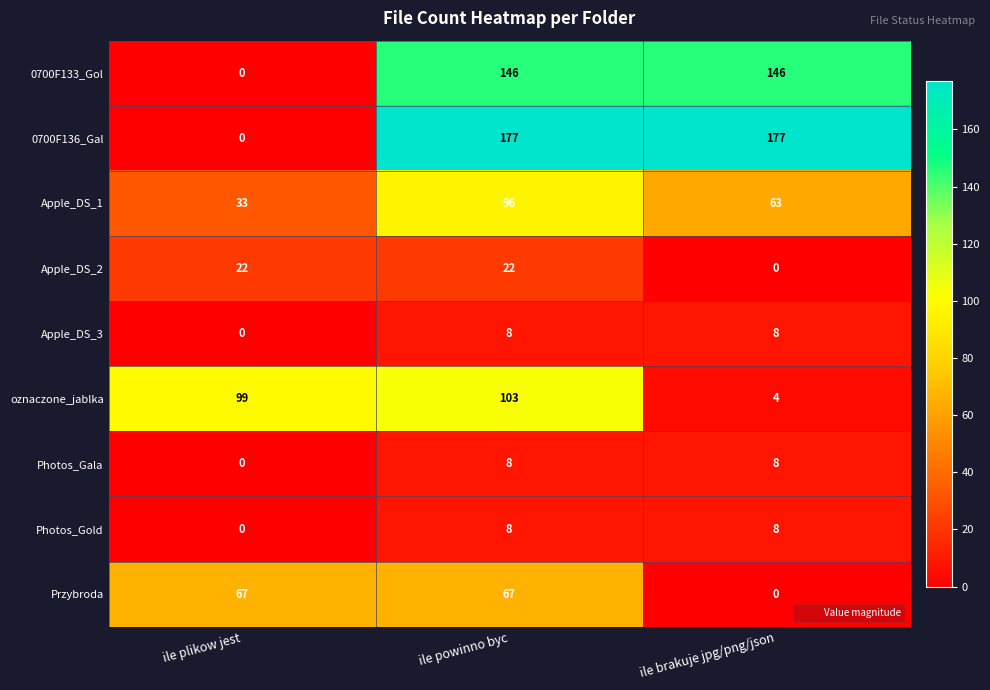

At which category is the sum across all series the highest?

ile powinno byc